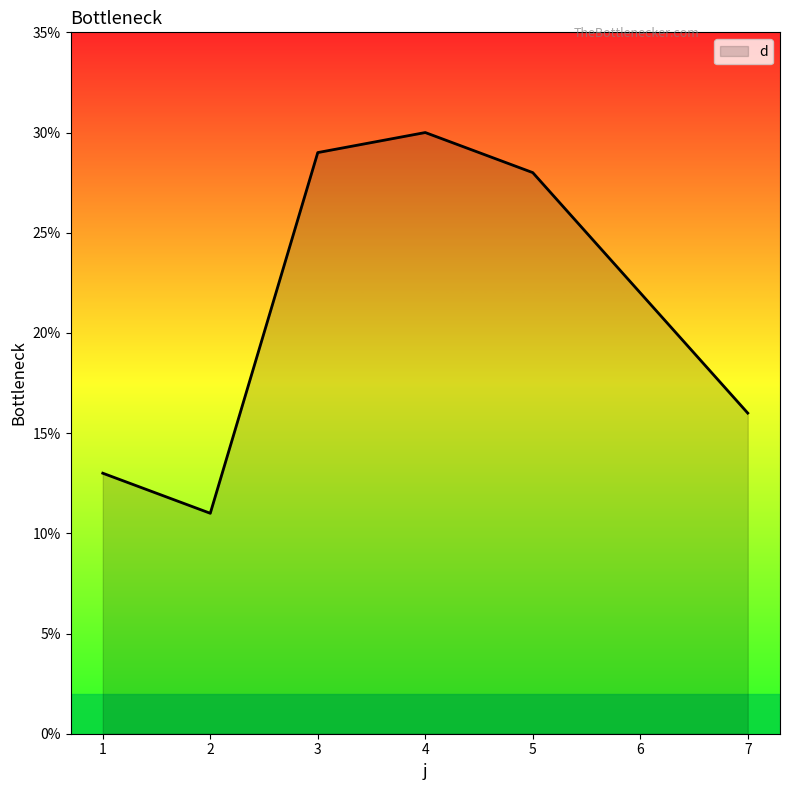

List the labels in order of value, largest first.

4, 3, 5, 6, 7, 1, 2